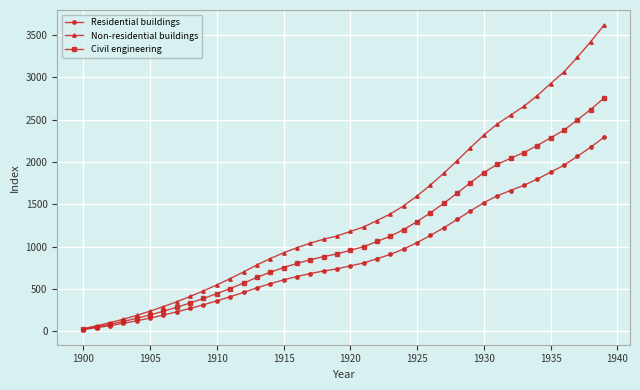

Which series has the largest total across all categories?

Non-residential buildings